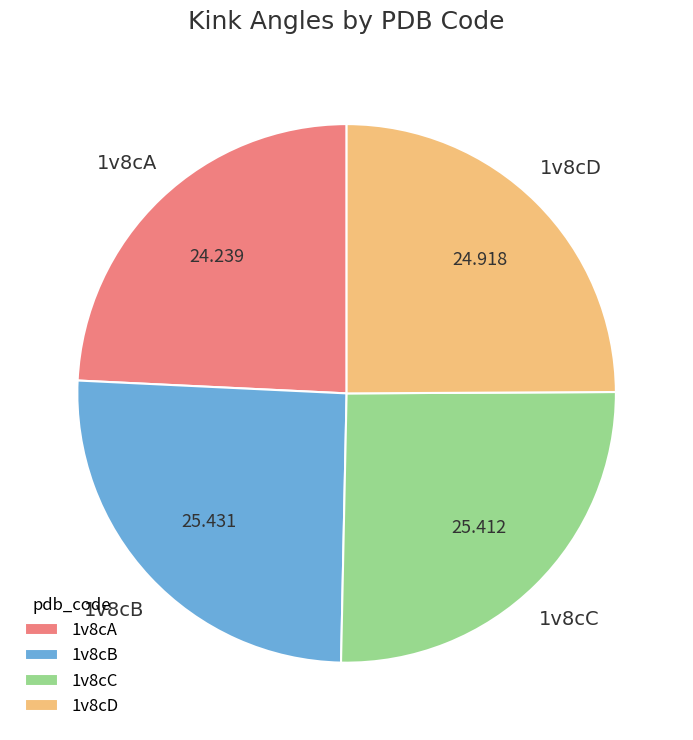

Is there any slice that represents more than half of the pie?

No